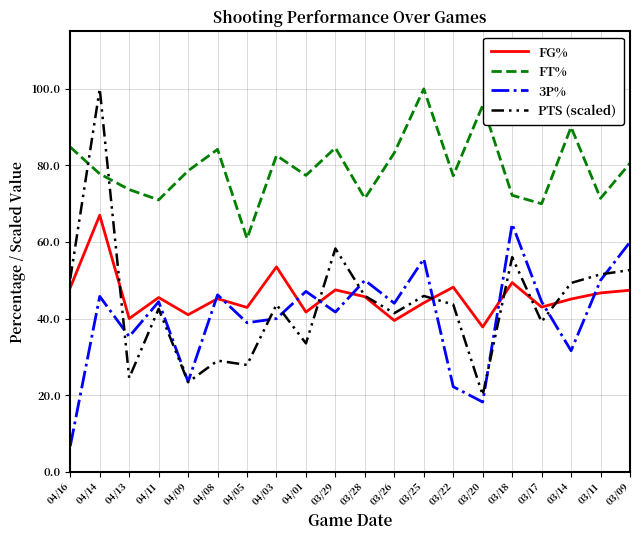

What is the difference between the second highest and minimum values in the FG% series?

15.7